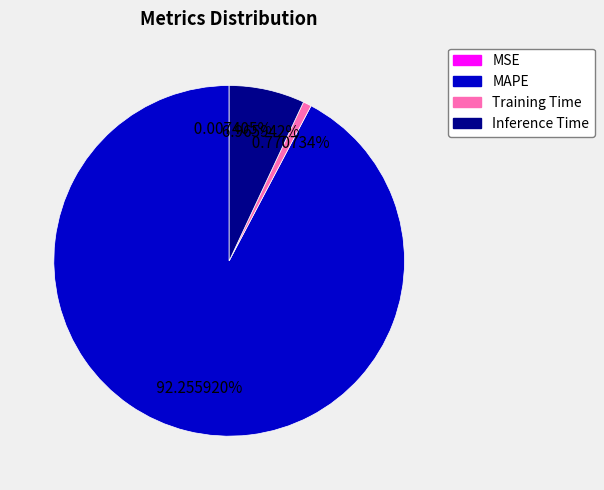

Is there any slice that represents more than half of the pie?

Yes